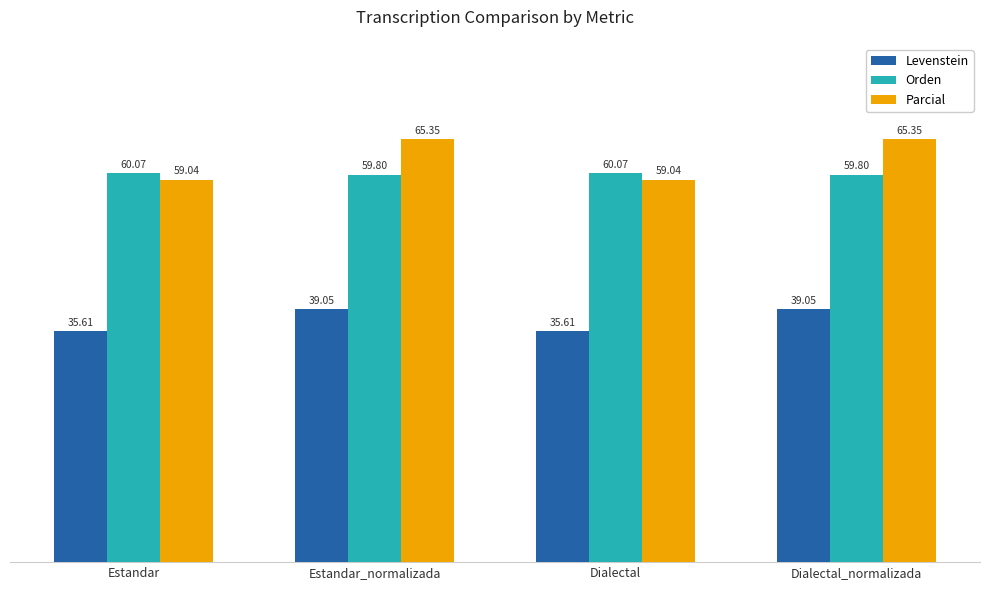

What is the spread (max minus min) of values at Estandar?

24.5